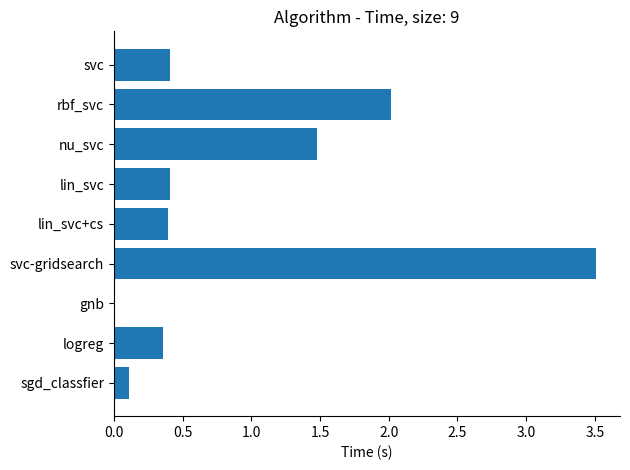

What is the sum of all values?

8.7